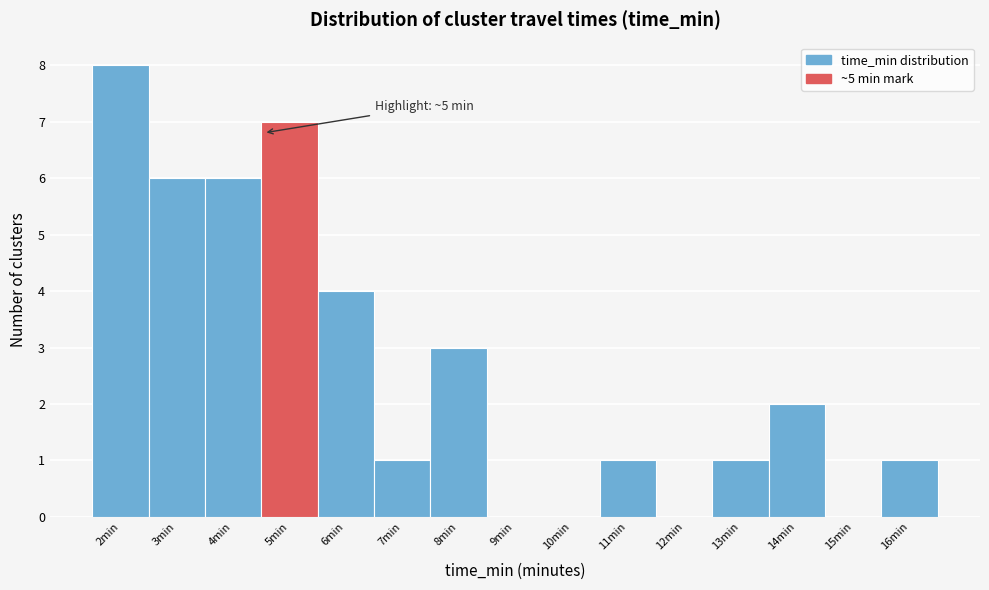

Reading left to right, transcribe all the data shown in this chart.

2min=8	3min=6	4min=6	5min=7	6min=4	7min=1	8min=3	9min=0	10min=0	11min=1	12min=0	13min=1	14min=2	15min=0	16min=1